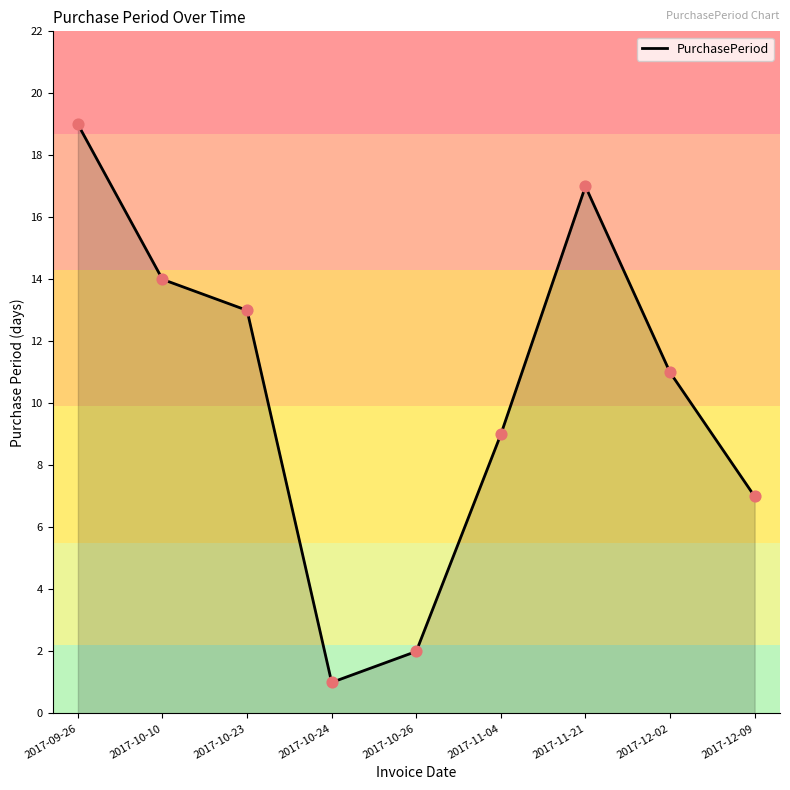

Approximately how many times larger is the value at 2017-10-23 compared to 2017-11-21?

0.8